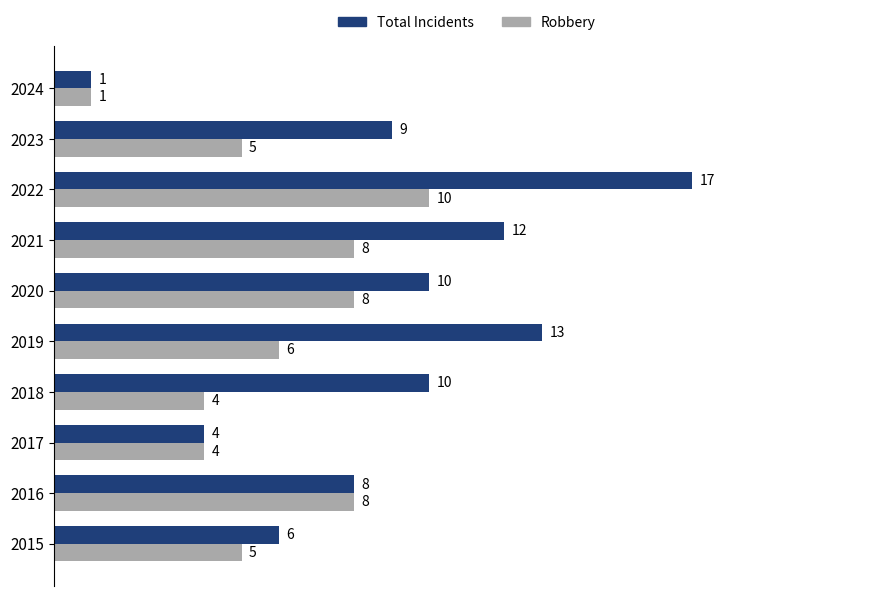

How many data points in Total Incidents are less than 10?

5